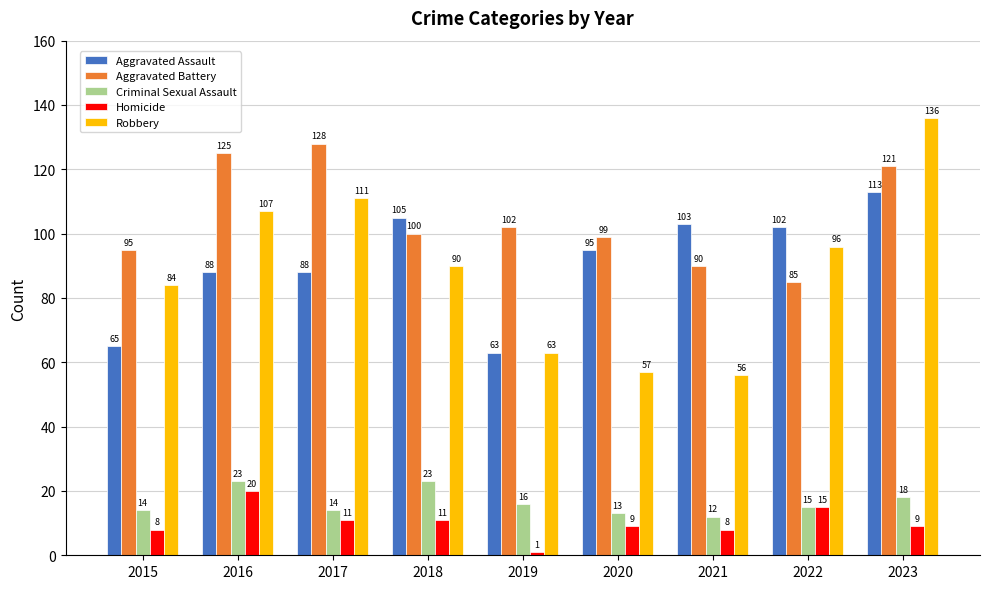

What is the difference between the highest and lowest values at 2019?

101